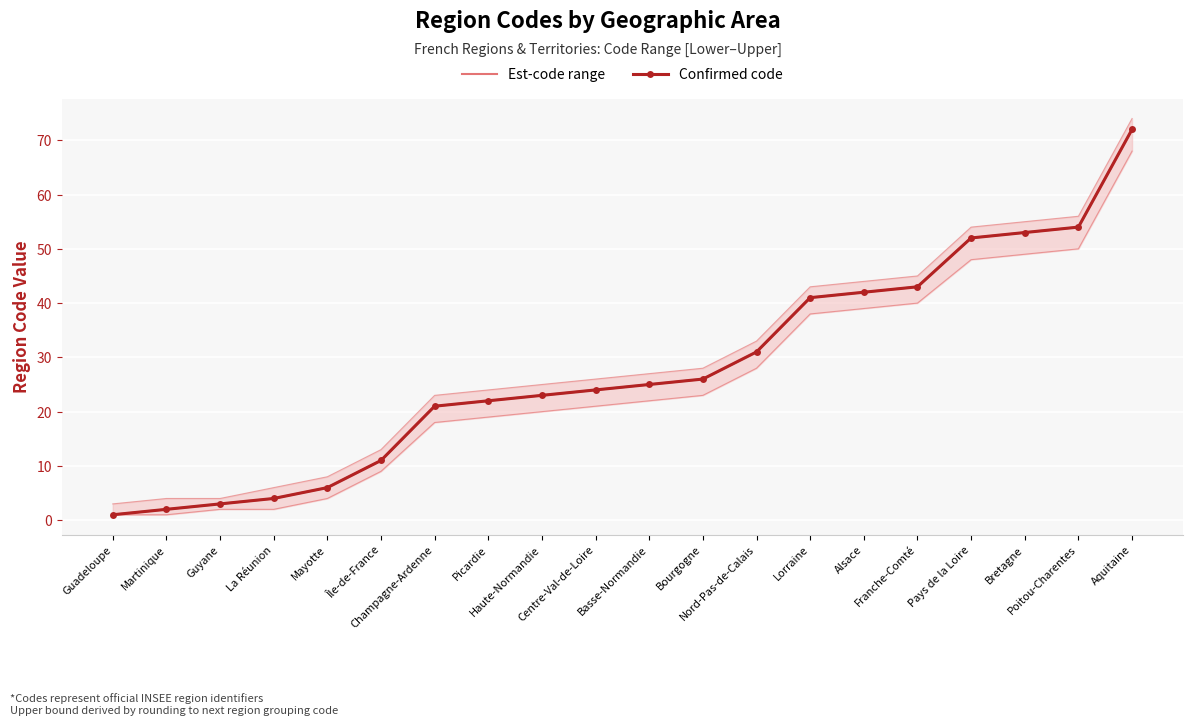

The Confirmed code series shows 6 at Mayotte. True or false?

True